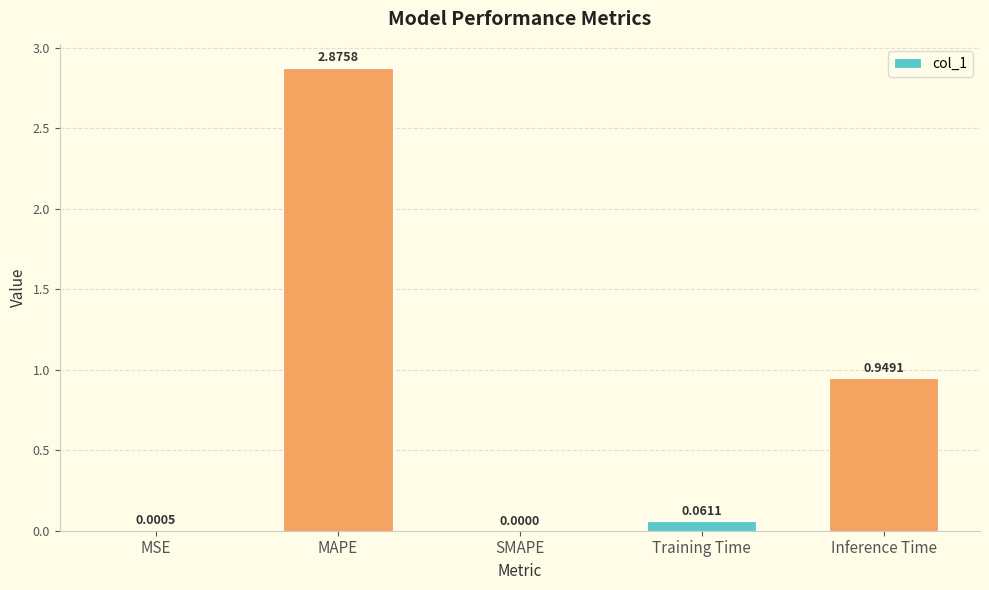

Which category has the highest value across all series?

MAPE